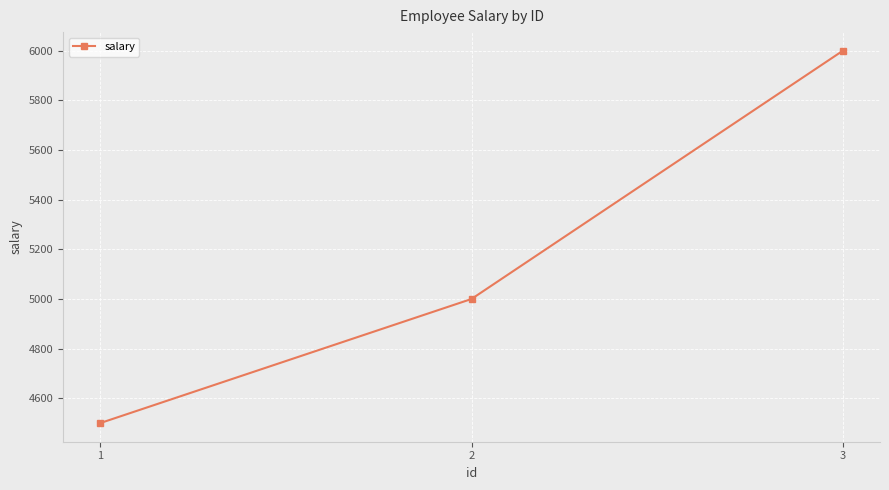

Does the chart have visible grid lines?

Yes